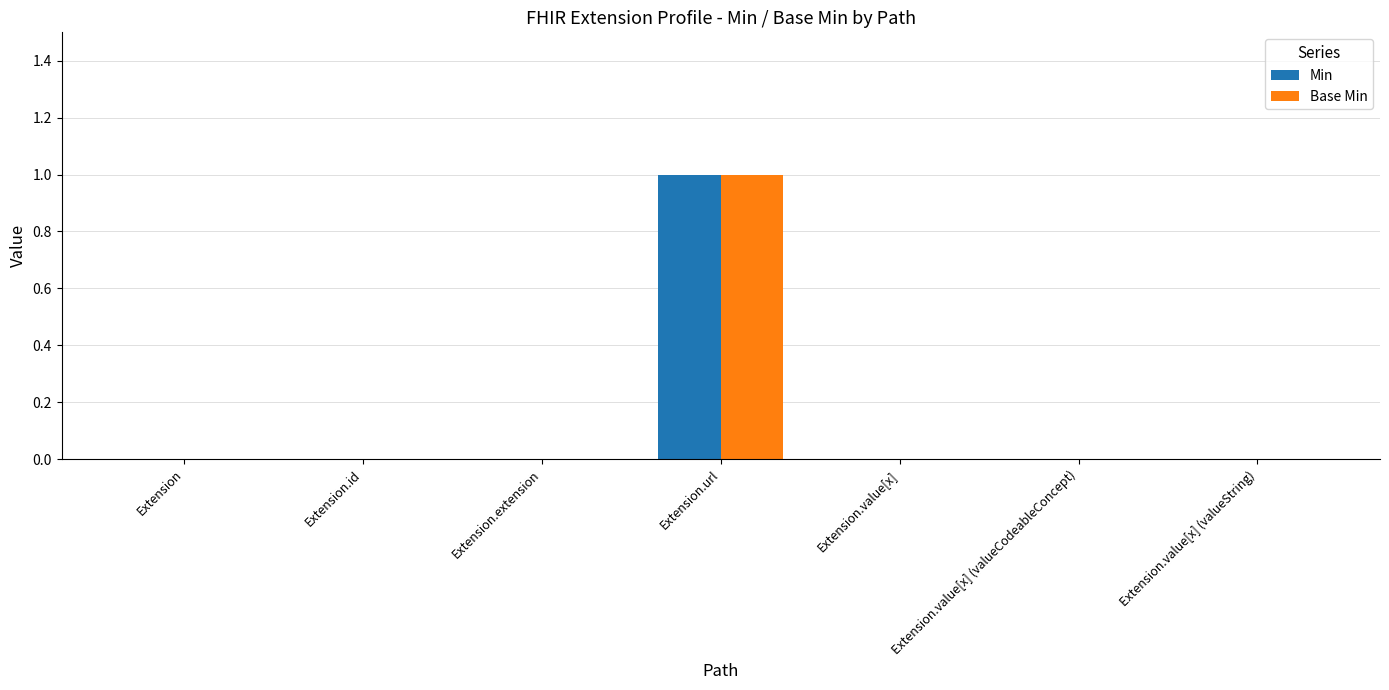

Which label corresponds to the largest value in the chart?

Extension.url